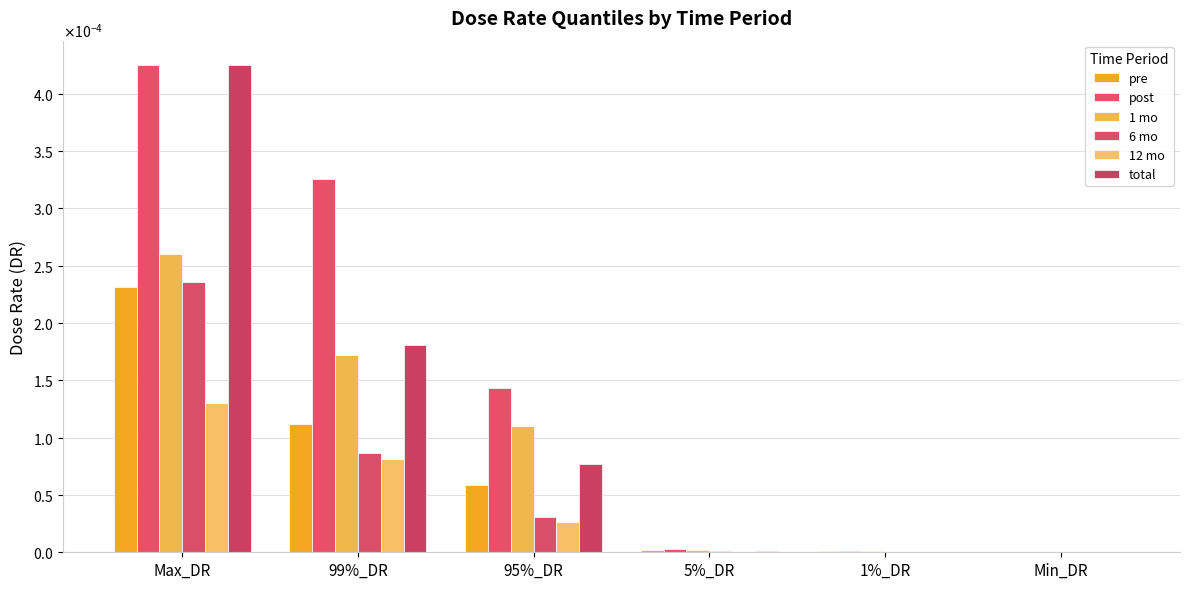

Are the bars grouped side by side (vs. stacked)?

Yes